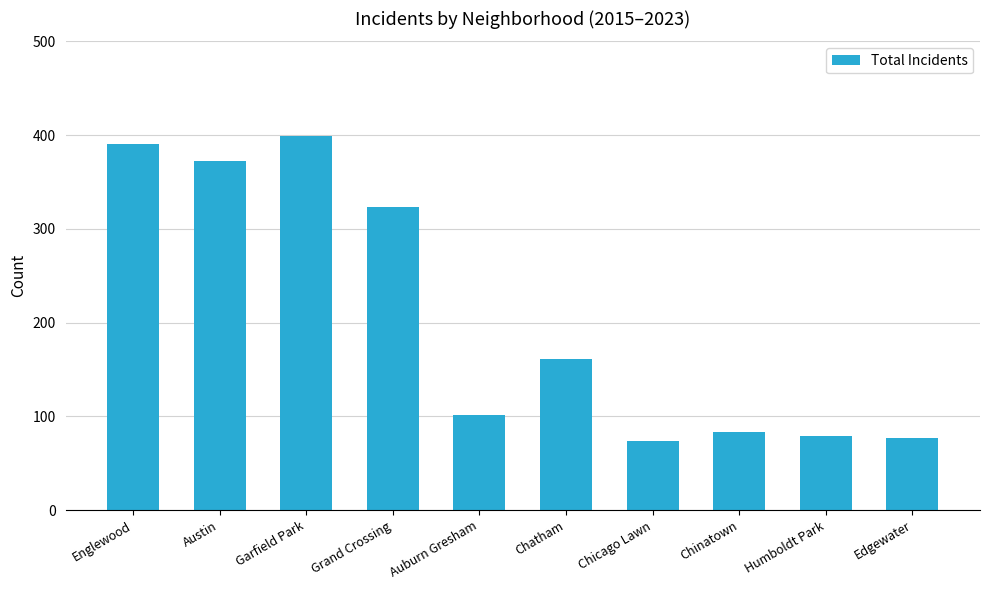

What is the difference between the maximum and minimum values?

325